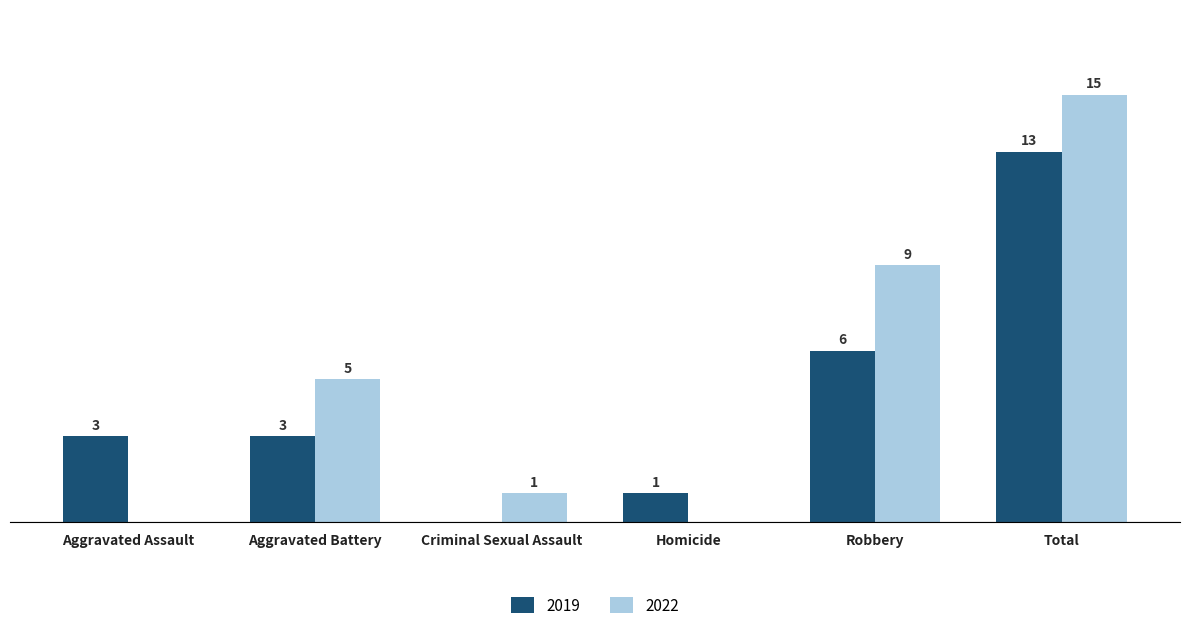

Does the chart contain stacked bars?

No